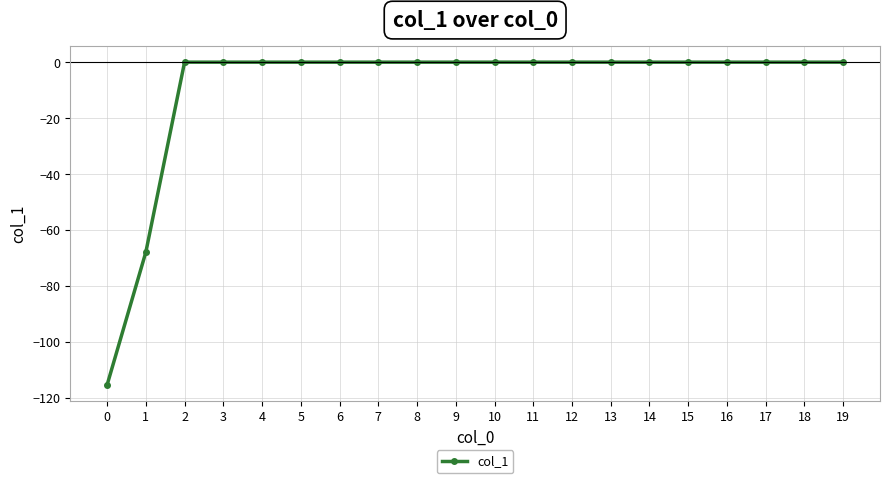

Reading left to right, what are all the values shown in this chart?

-115.4	-67.9	0.0	0.0	0.0	0.0	0.0	0.0	0.0	0.0	0.0	0.0	0.0	0.0	0.0	0.0	0.0	0.0	0.0	0.0